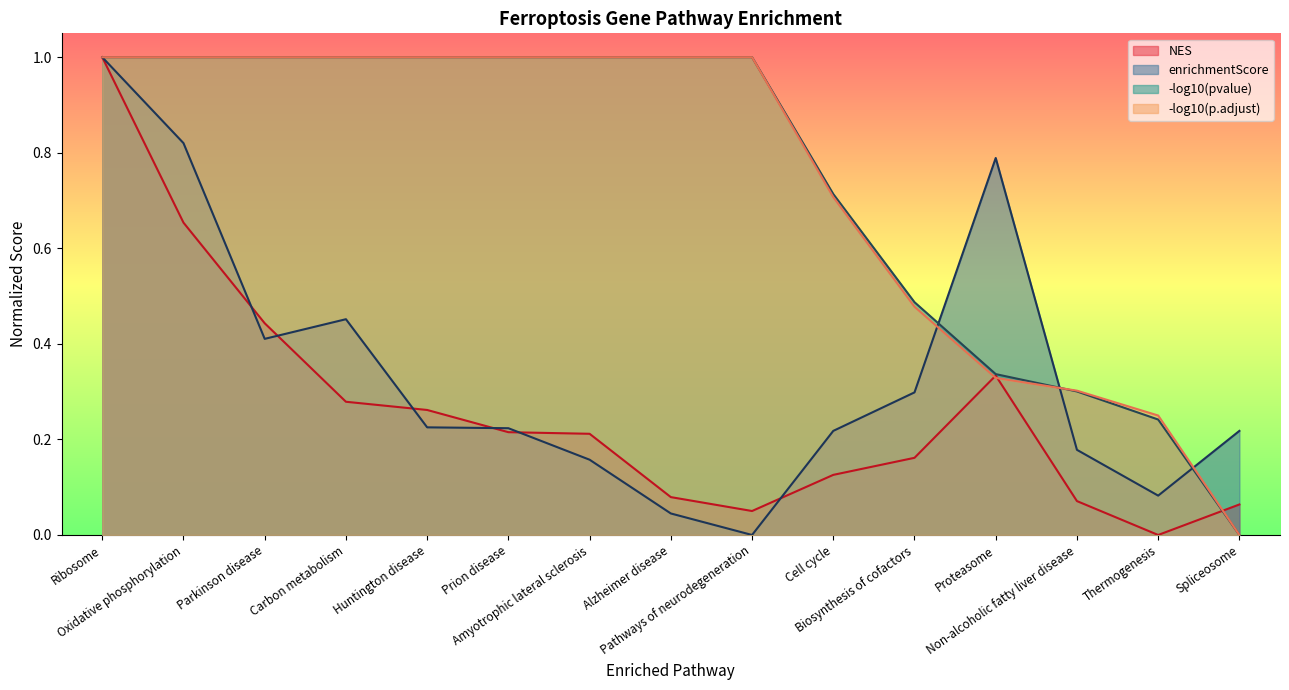

At which label does NES reach its peak?

Ribosome